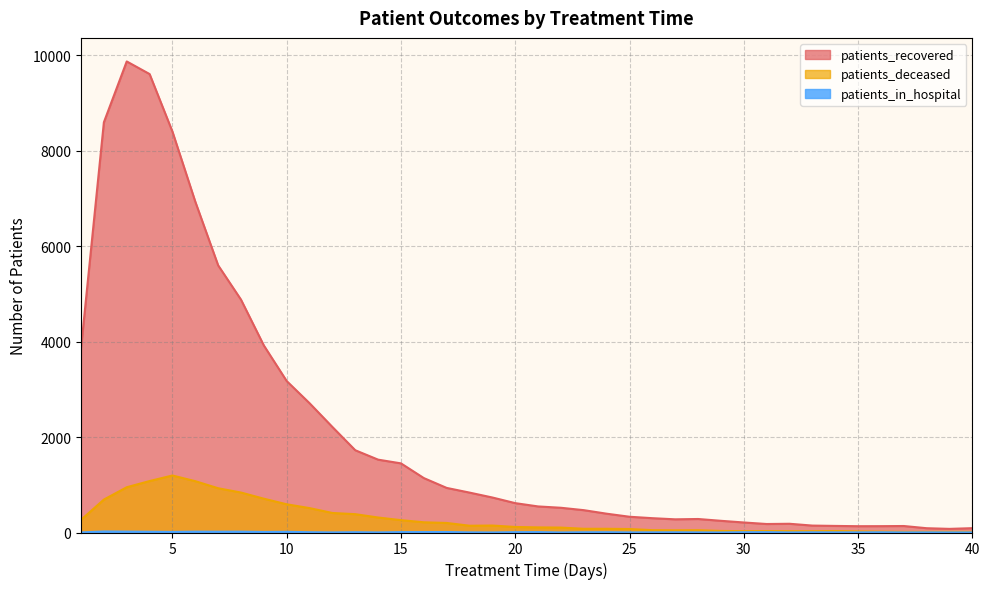

What is the sum of the patients_in_hospital values at 32 and 18?

5